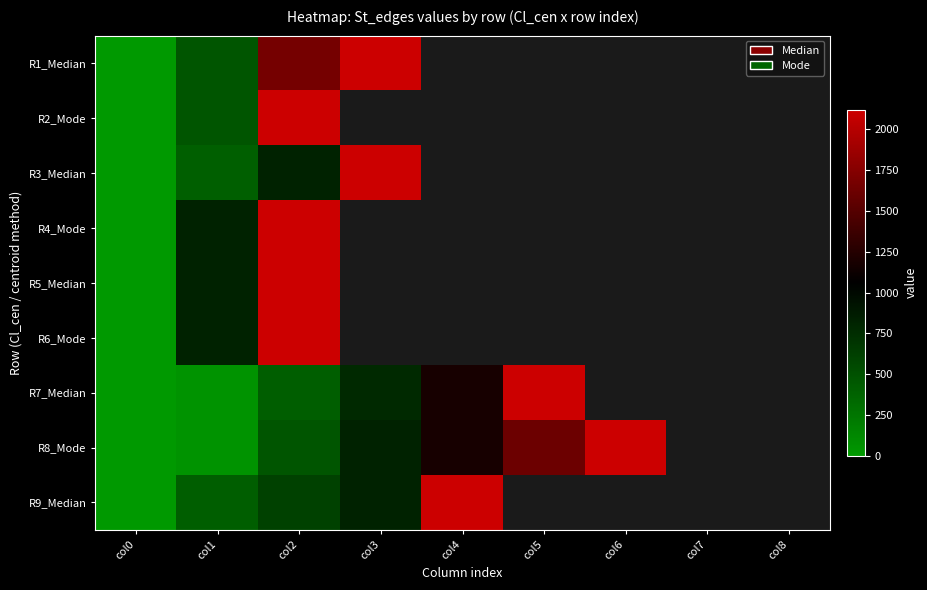

The R7_Median series shows 49.0 at col1. True or false?

True